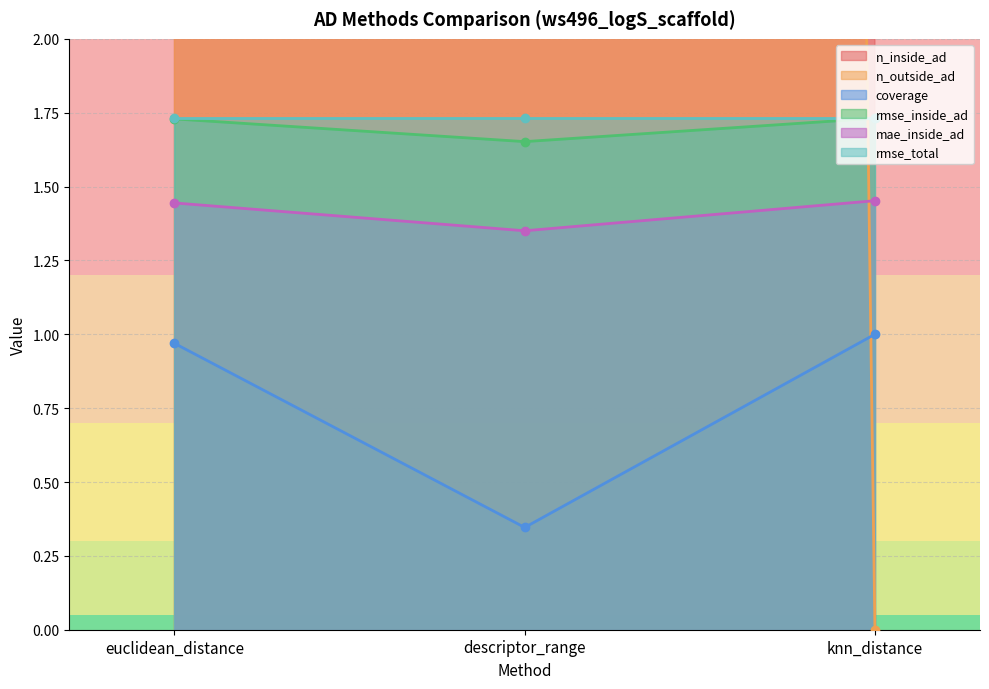

The value of mae_inside_ad at euclidean_distance is 1.4. True or false?

True